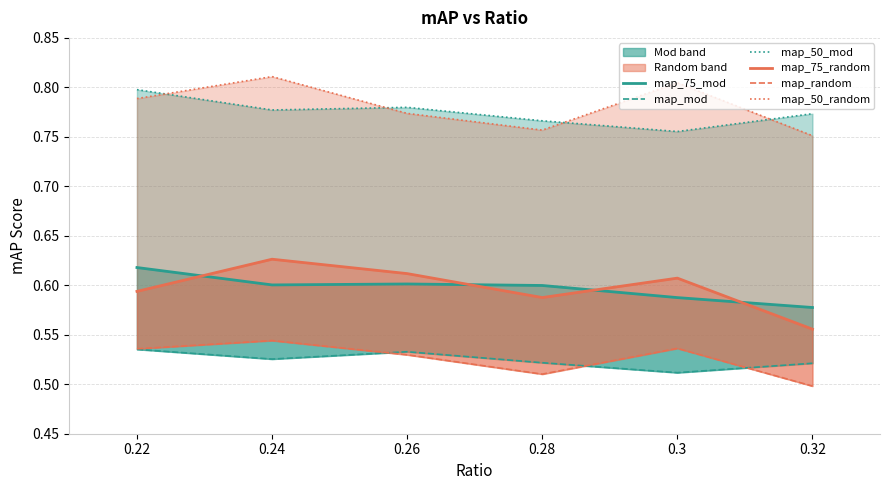

Is this an area chart (filled region under the line)?

No